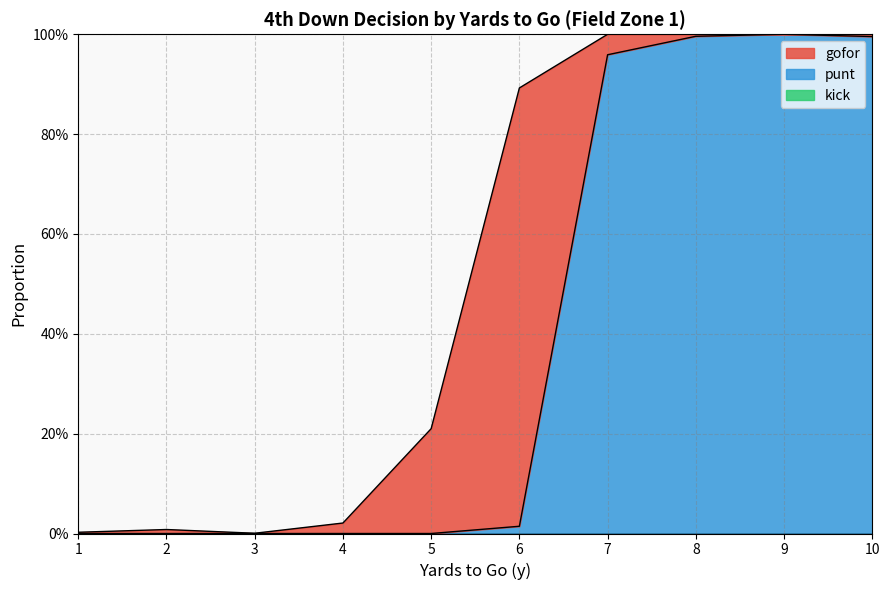

True or false: kick and gofor cross at least once.

False